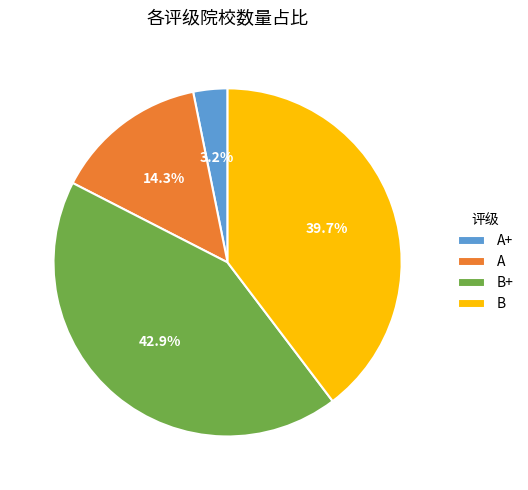

How many segments does this pie chart have?

4